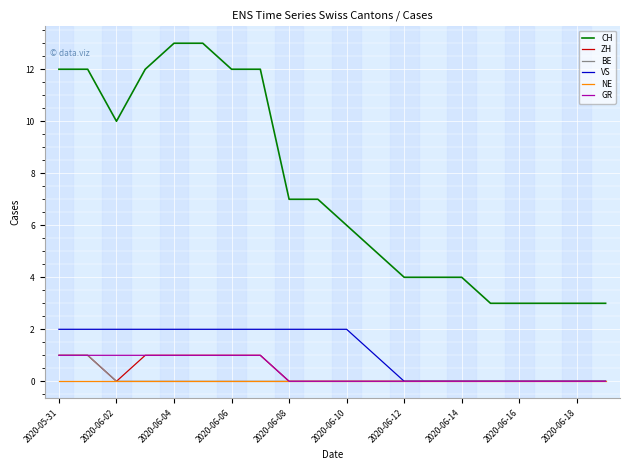

Which series has the widest spread of values?

CH